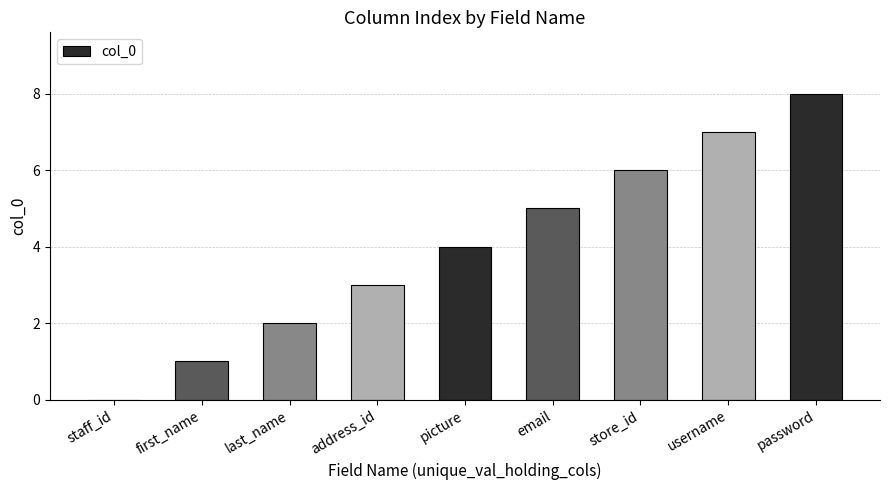

Is it true that the value at first_name is 2?

False